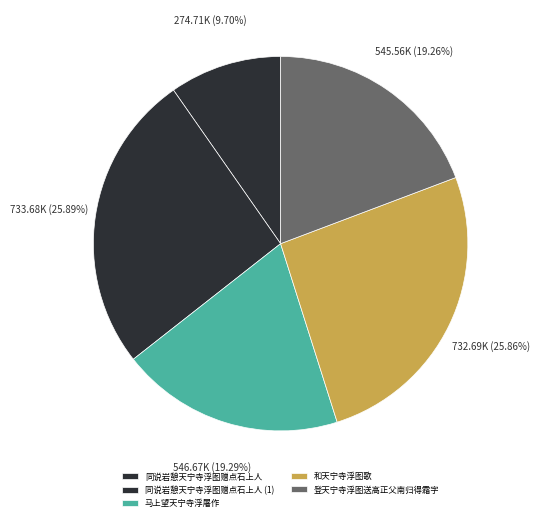

Is there any slice that represents more than half of the pie?

No